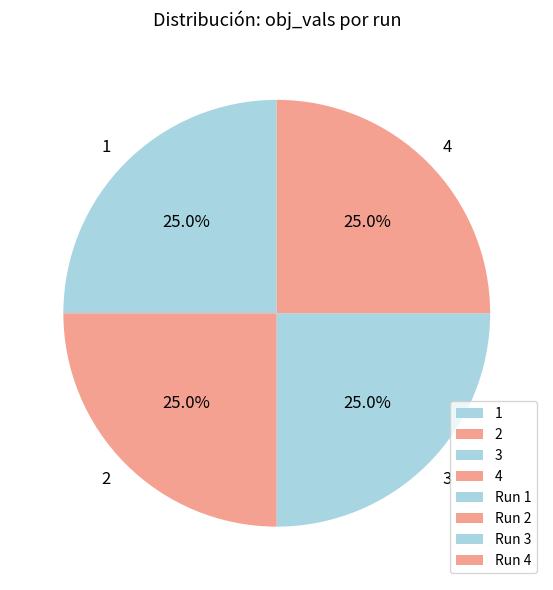

Combined, what portion of the pie is 2 and 3?

50.0%